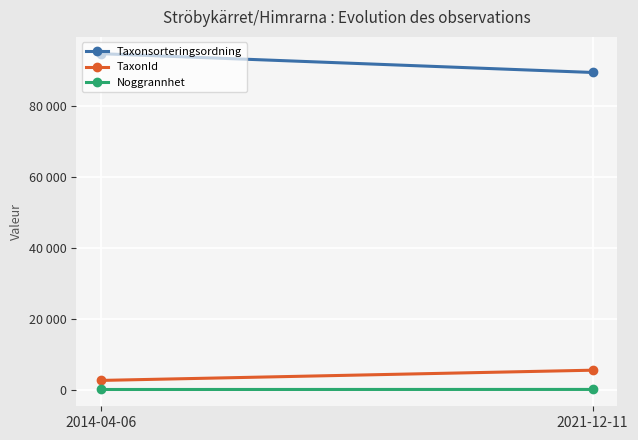

Between 2014-04-06 and 2021-12-11, which series saw the biggest shift?

Taxonsorteringsordning